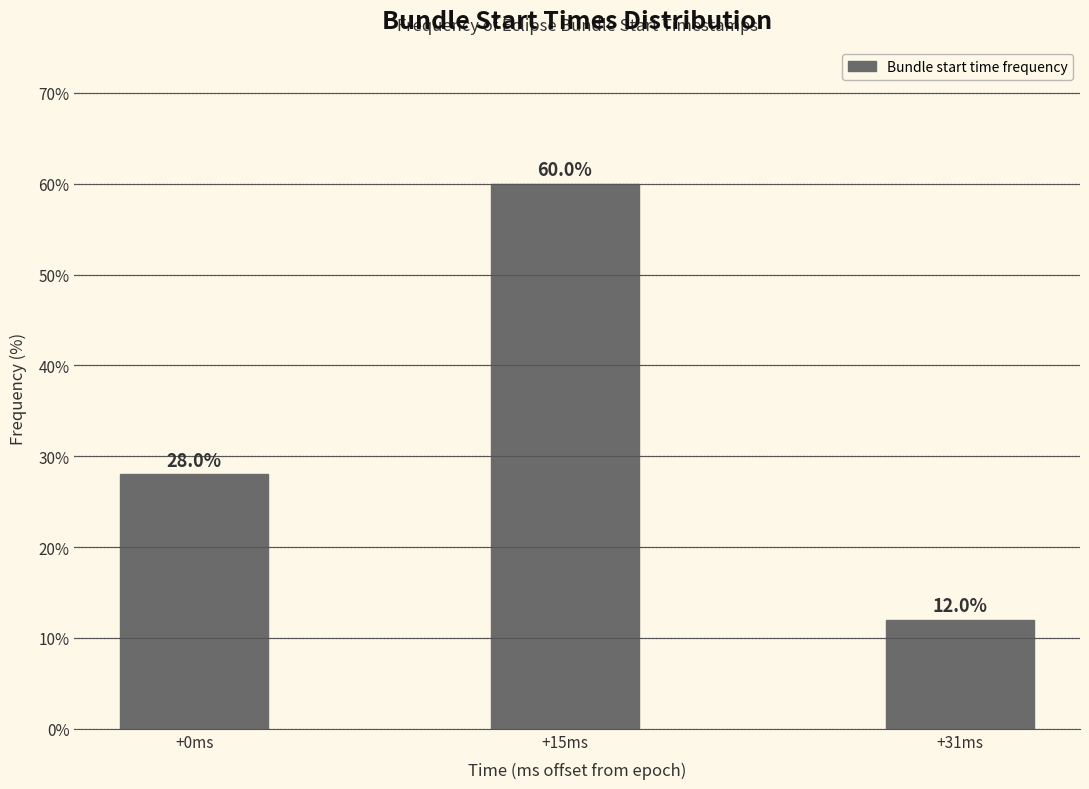

Reading left to right, extract all data points from this chart.

+0ms=28.0	+15ms=60.0	+31ms=12.0